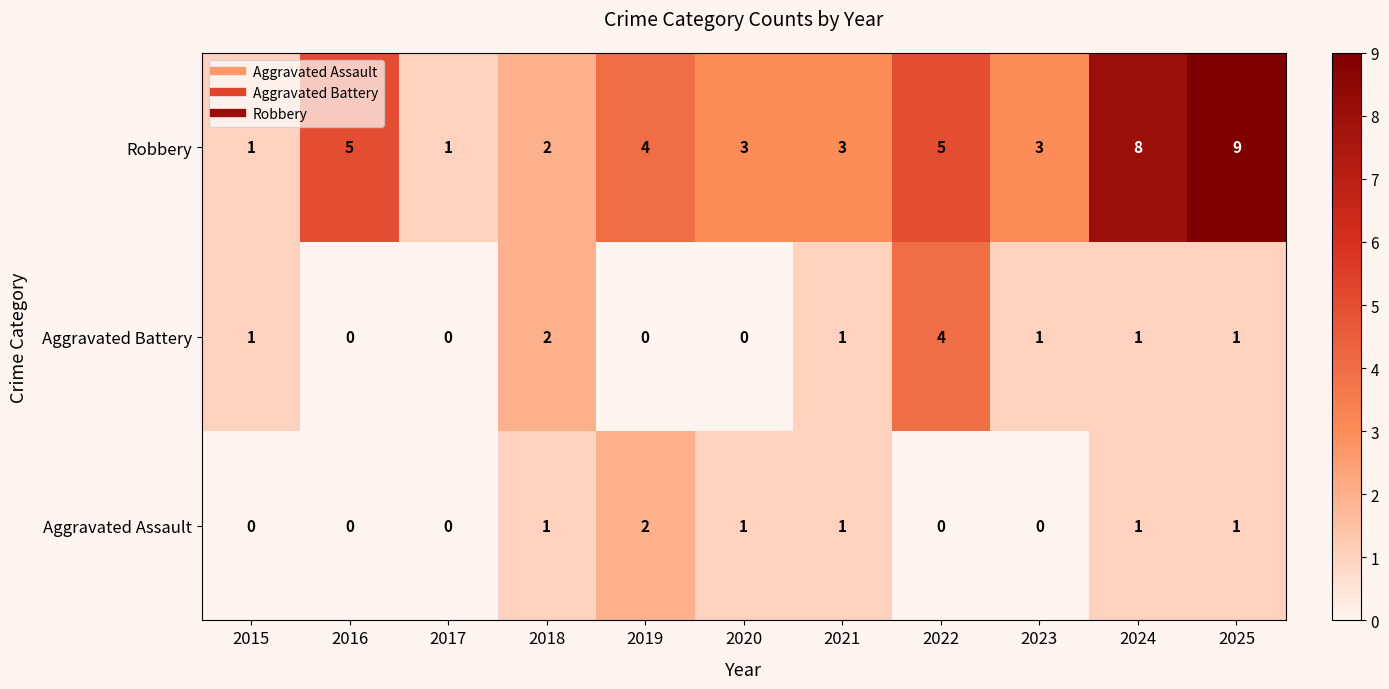

What is the sum of all Aggravated Battery values?

11